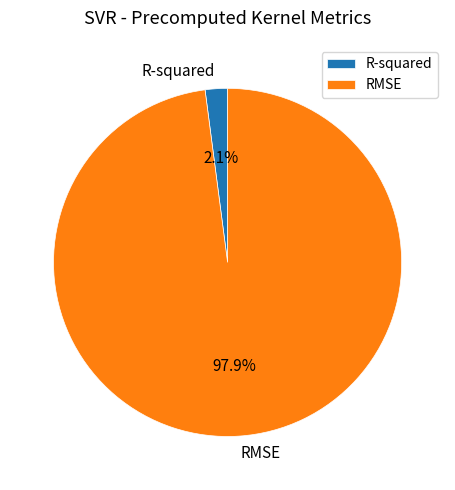

Rank the categories by value from lowest to highest.

R-squared, RMSE